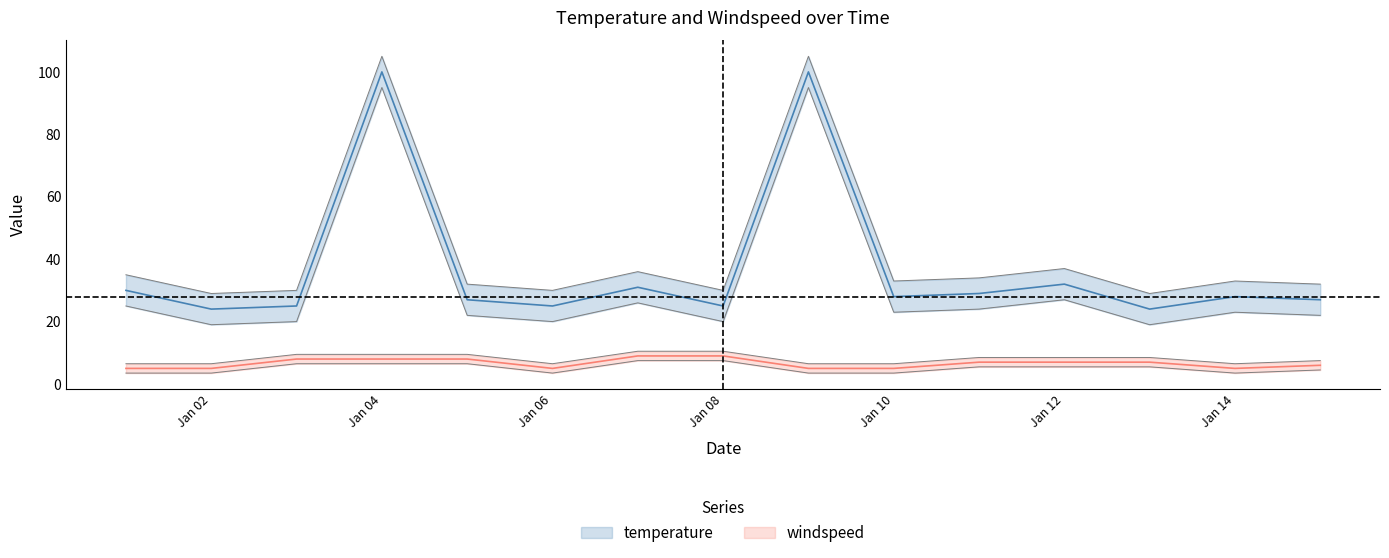

What is the highest value of the temperature series?

100